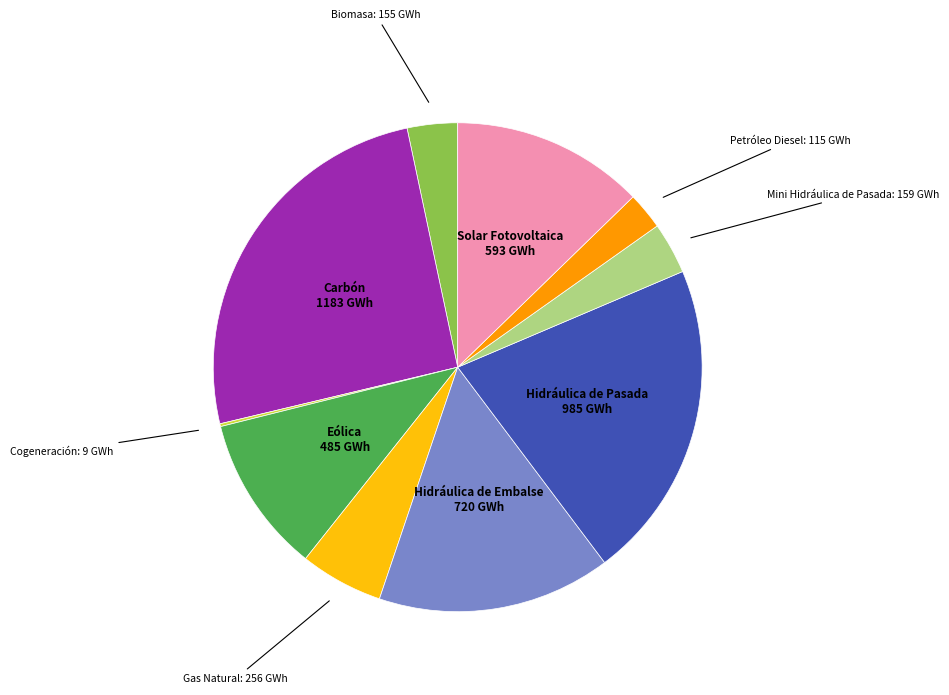

Does any single category account for the majority?

No